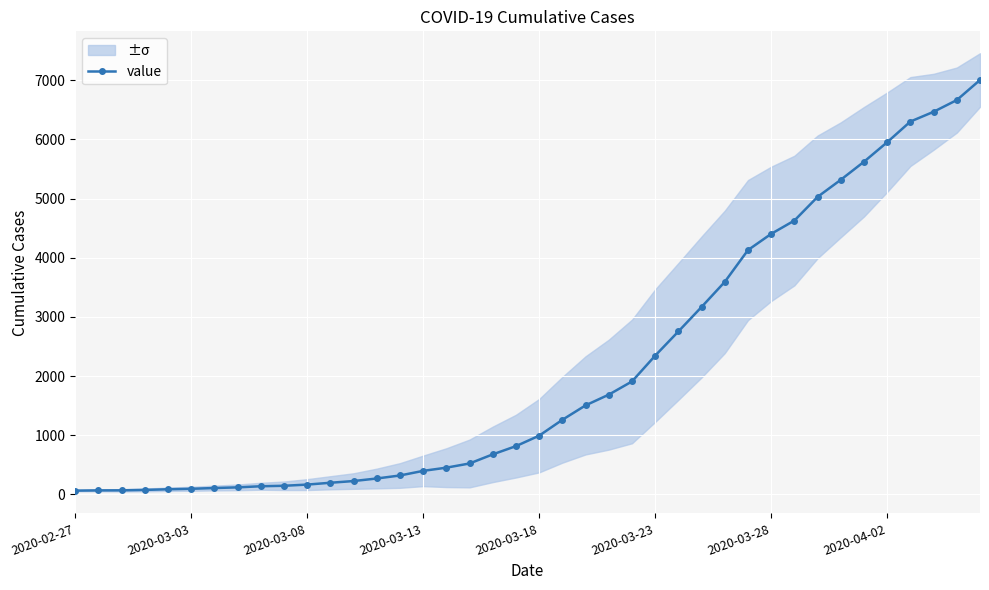

What is the difference between the maximum and second lowest values?

6935